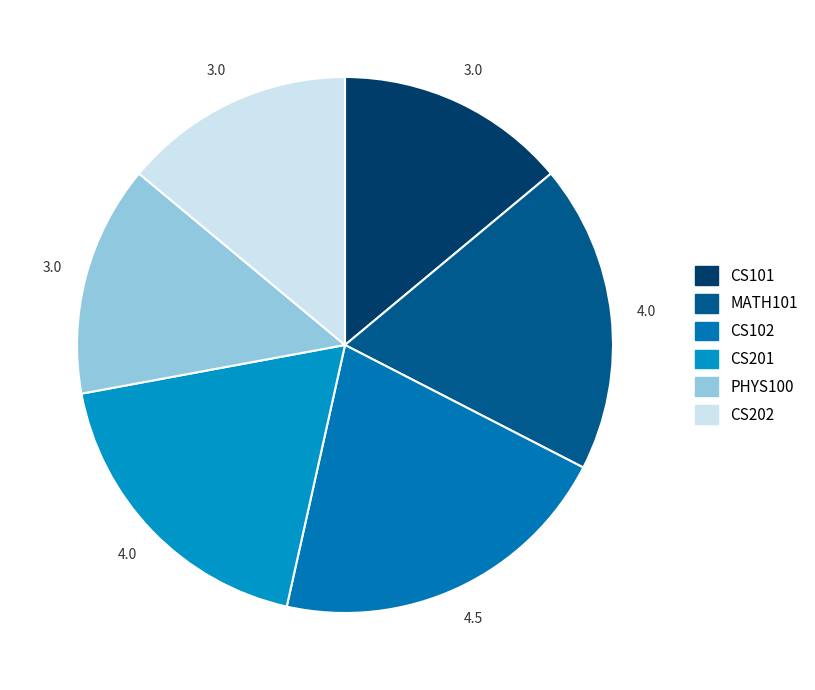

How many slices are in this pie chart?

6